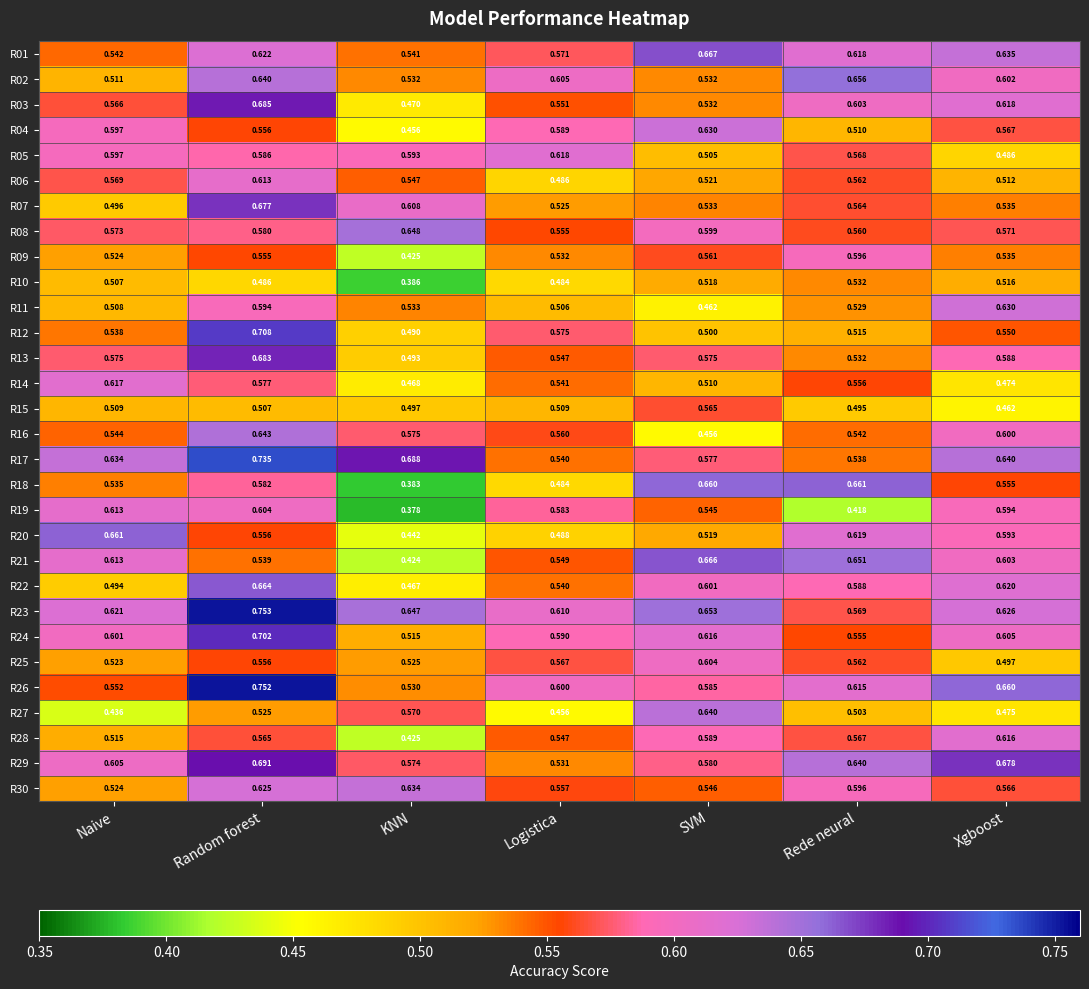

Rank the categories by R08 value from lowest to highest.

Logistica, Rede neural, Xgboost, Naive, Random forest, SVM, KNN